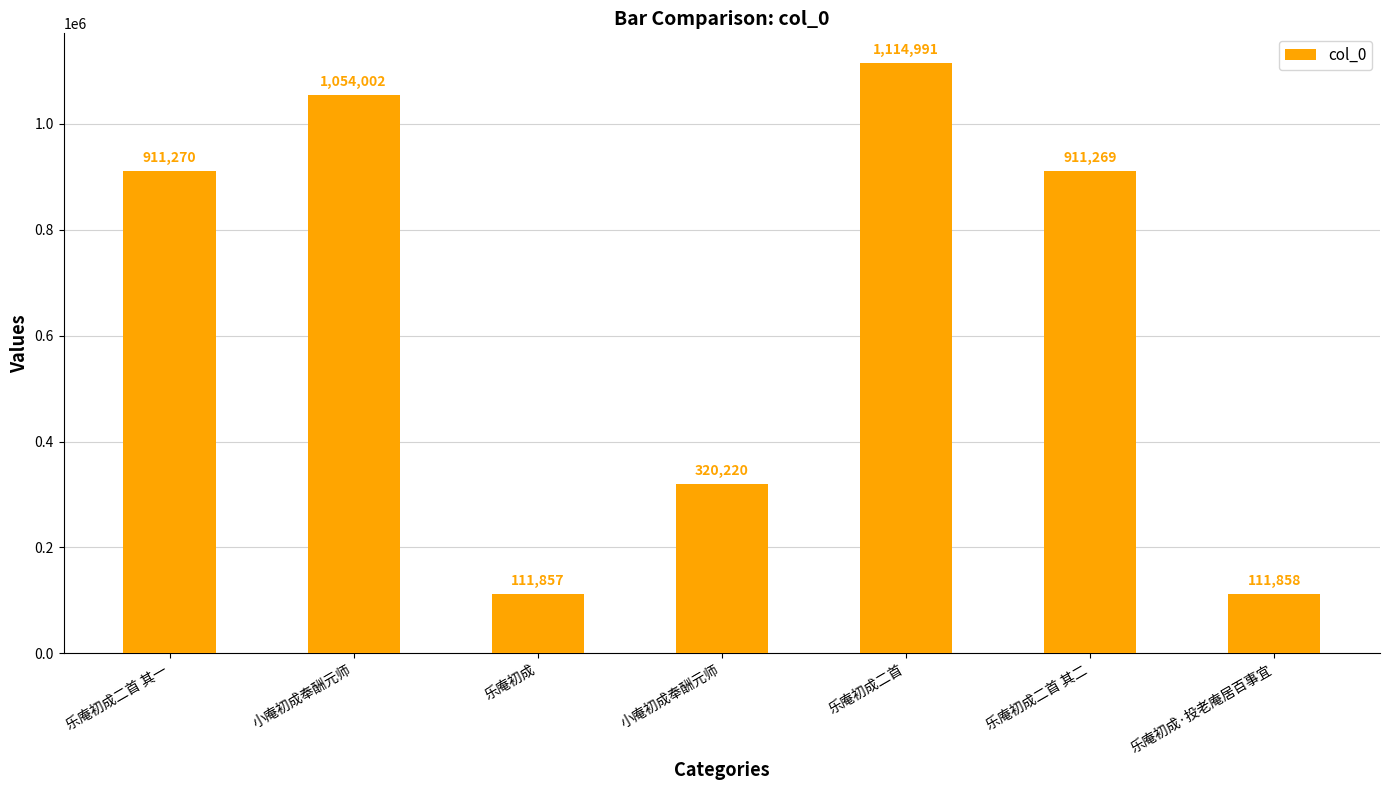

What is the label of the 4th bar from the right?

小庵初成奉酬元师